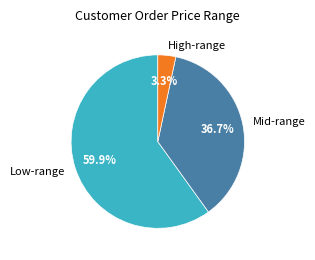

Between Mid-range and Low-range, which is larger?

Low-range